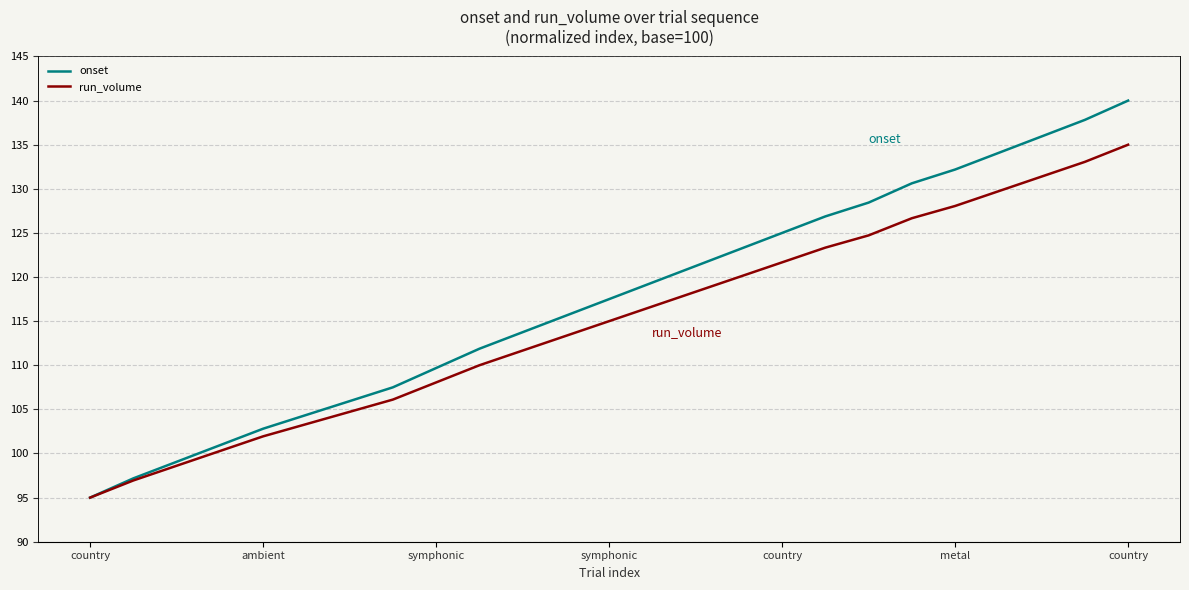

True or false: onset and run_volume cross at least once.

False